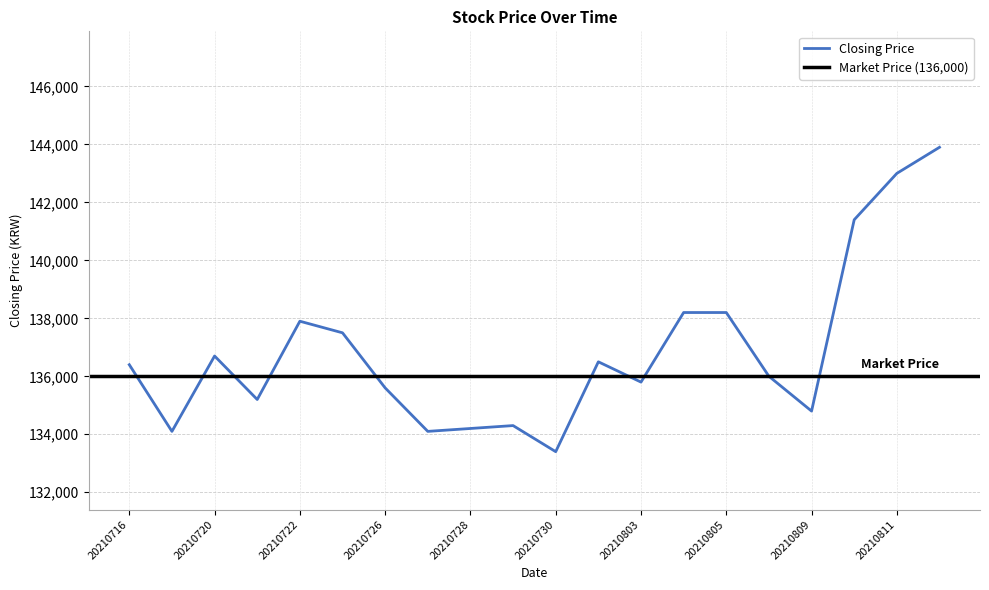

True or false: the data has more than 2 interior local peaks.

True